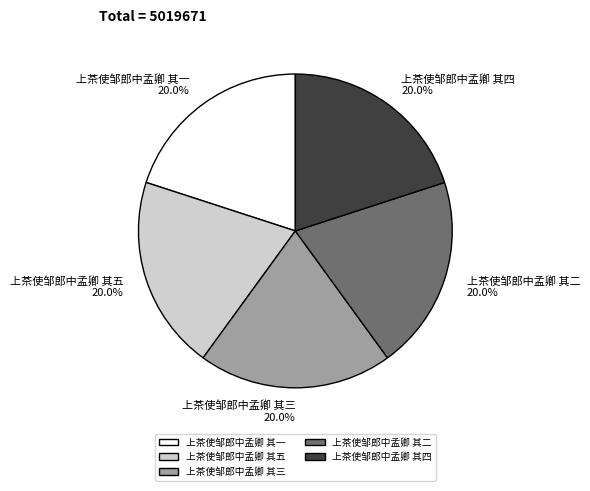

To the nearest percent, what is the average slice percentage?

20%